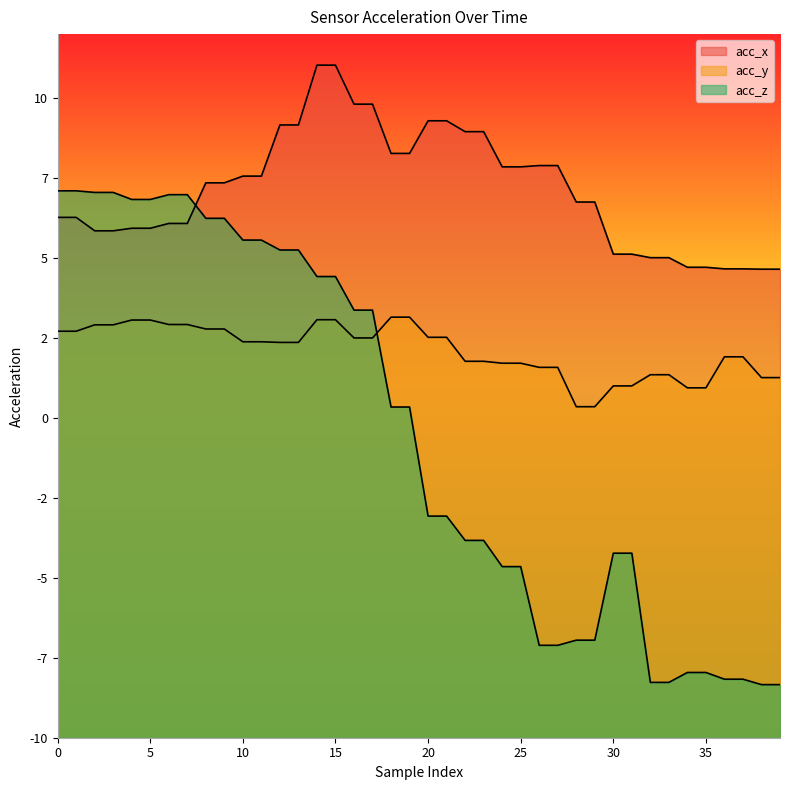

Rank the series by their average value, from lowest to highest.

acc_z, acc_y, acc_x